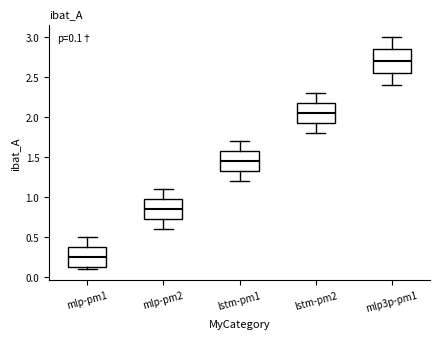

Which box's median line is the highest?

mlp3p-pm1